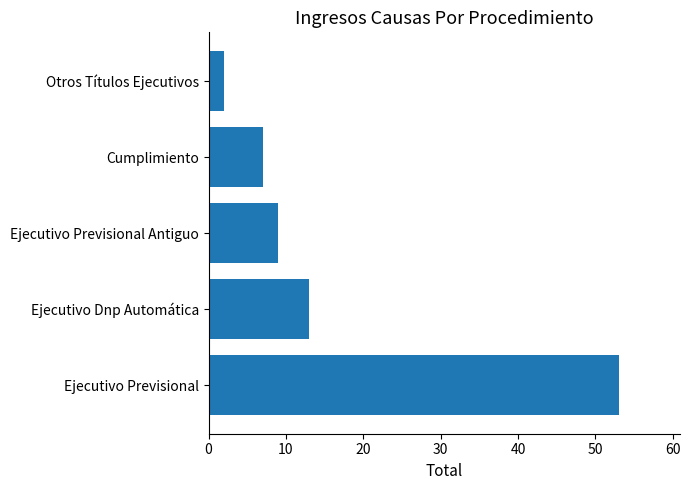

Rank the categories by value from lowest to highest.

Otros Títulos Ejecutivos, Cumplimiento, Ejecutivo Previsional Antiguo, Ejecutivo Dnp Automática, Ejecutivo Previsional